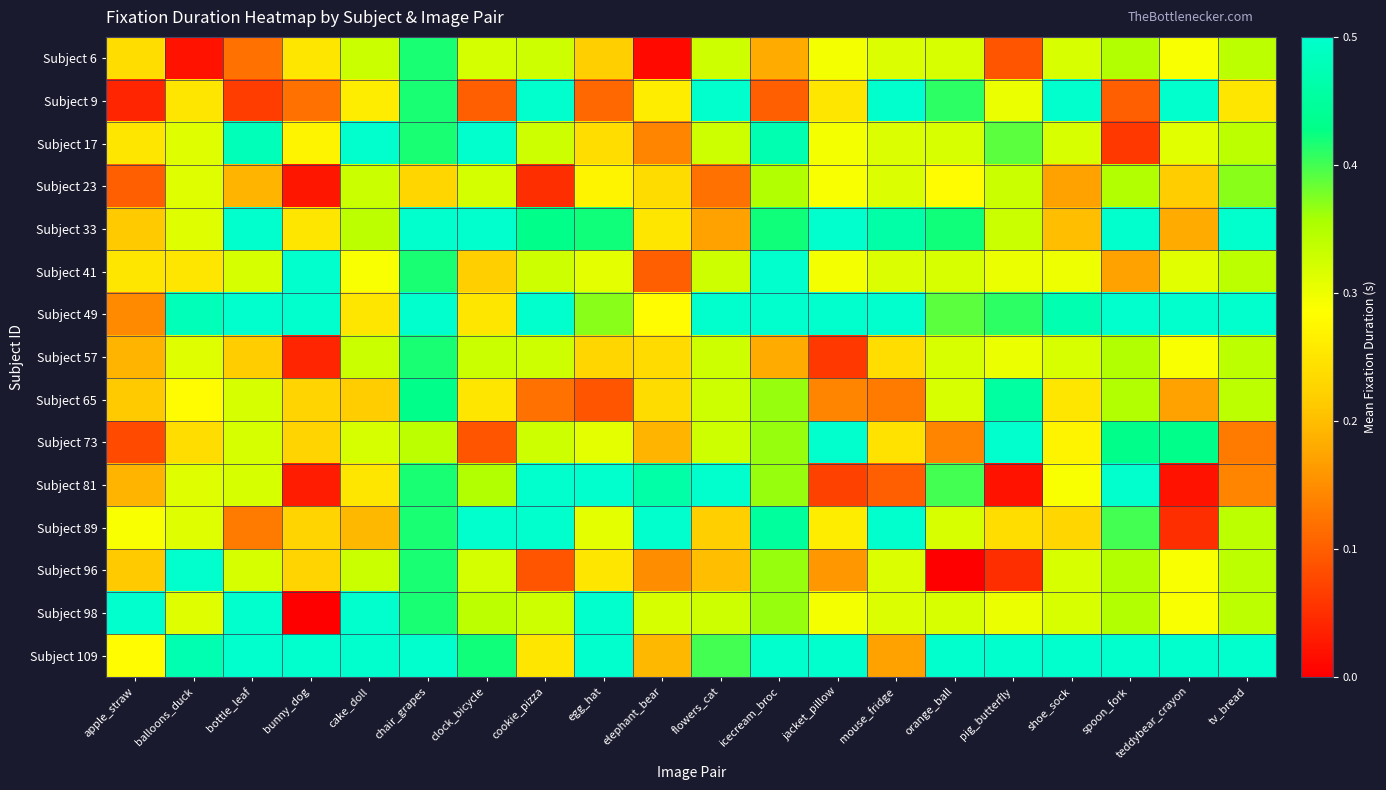

At how many categories does at least one series exceed 0?

20